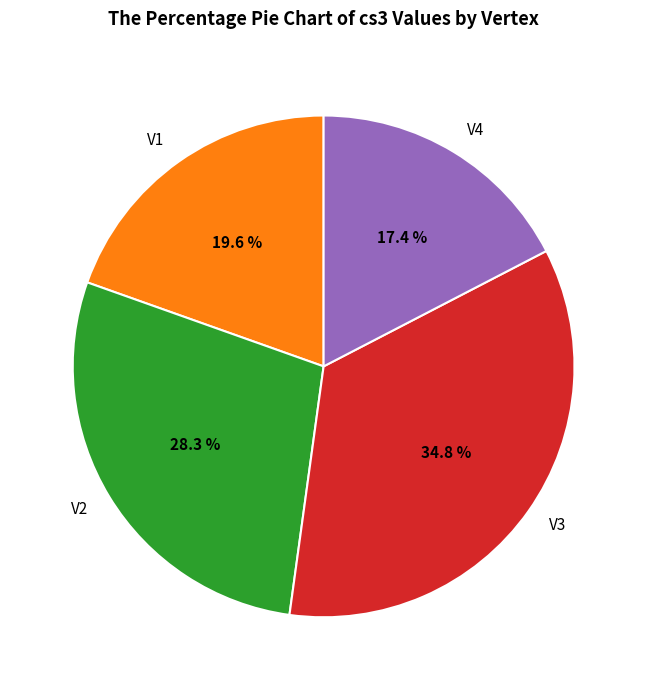

Is it true that V3 is 27% of the pie?

False